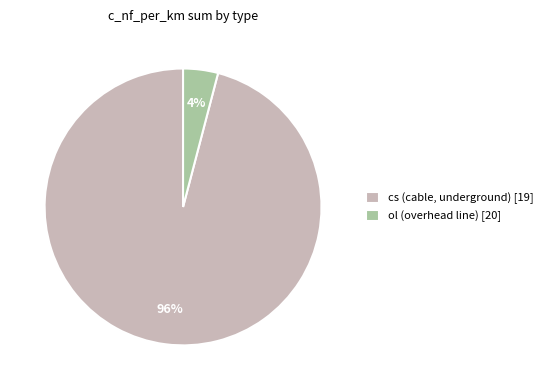

Is it true that cs (cable, underground) [19] is 96% of the pie?

True